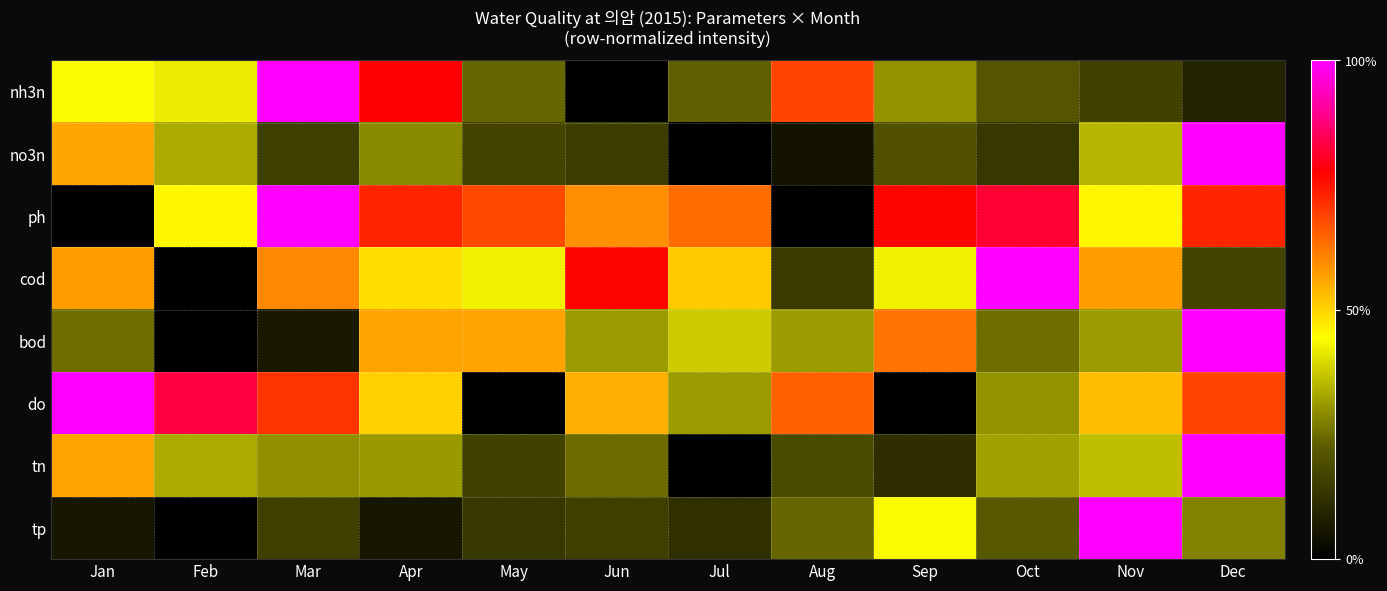

List the series in order of their peak value, lowest first.

nh3n, no3n, ph, cod, bod, do, tn, tp